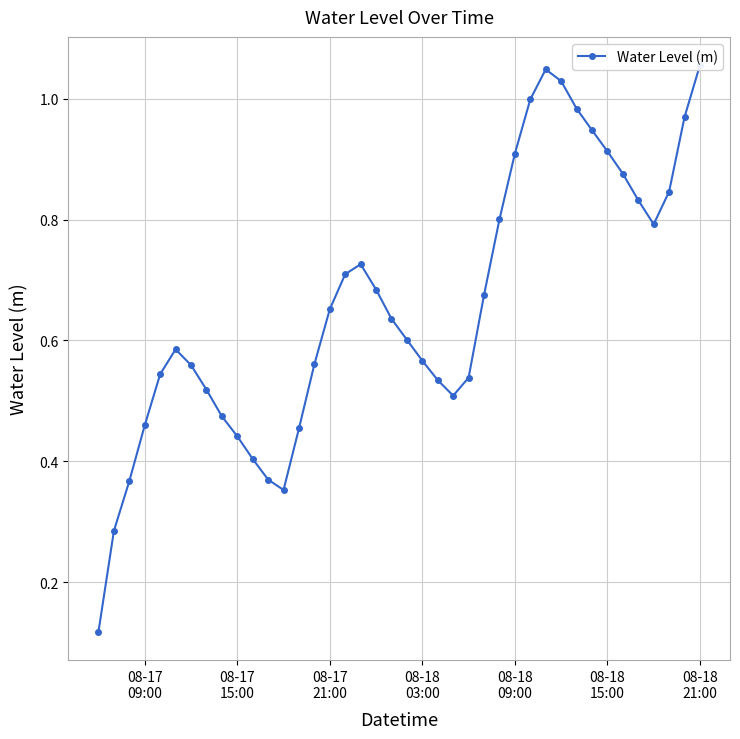

True or false: the data shows 0.4 at 18.

False